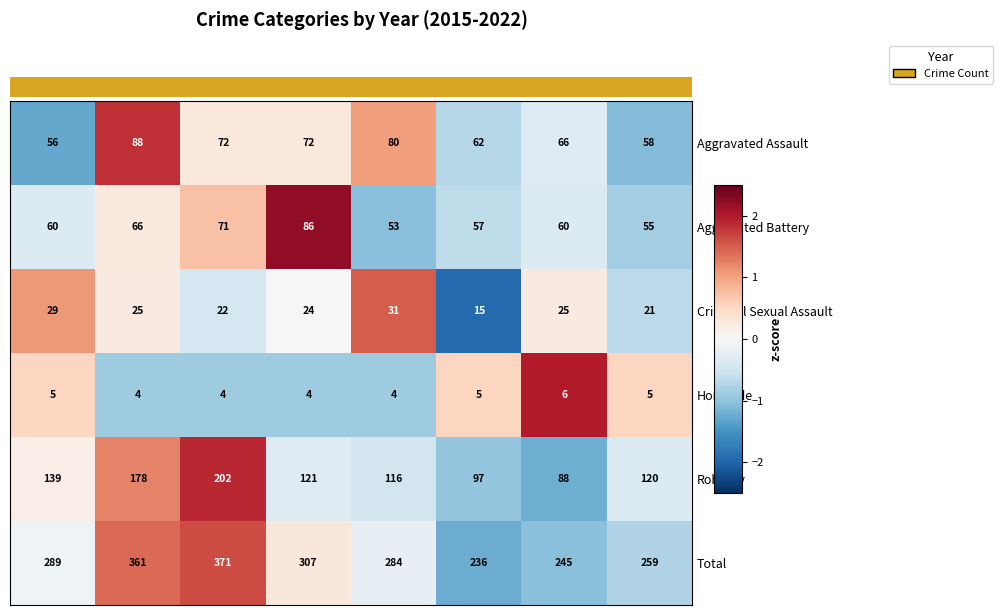

At 2016, list the series in order from largest to smallest.

Total, Robbery, Aggravated Assault, Aggravated Battery, Criminal Sexual Assault, Homicide